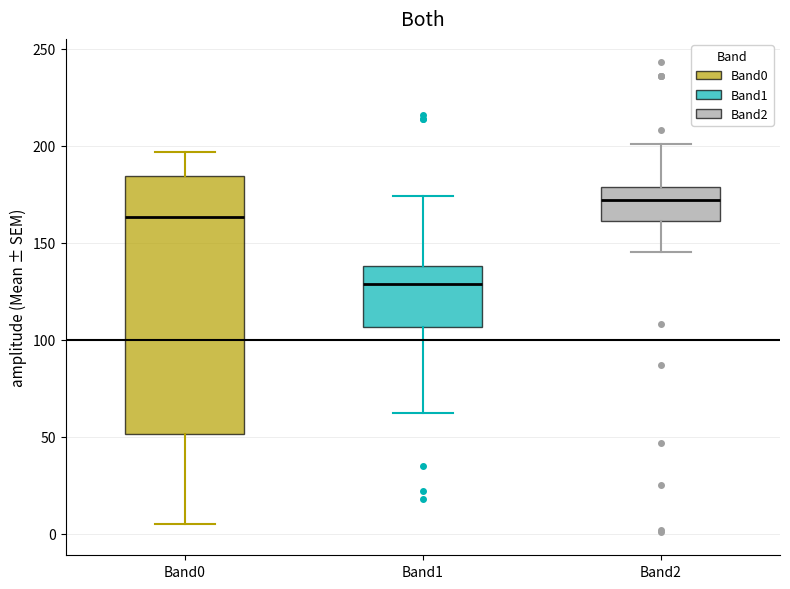

Reading left to right, transcribe this box plot: for each box, give where its median line is, the range the box spans, and where its two whiskers end, as read against the y-axis. The values are not printed on the chart, so give them approximately, as read against the axis.

Band0: median 165, box 50 to 185, whiskers 5 to 195
Band1: median 130, box 105 to 140, whiskers 60 to 175
Band2: median 170, box 160 to 180, whiskers 145 to 200